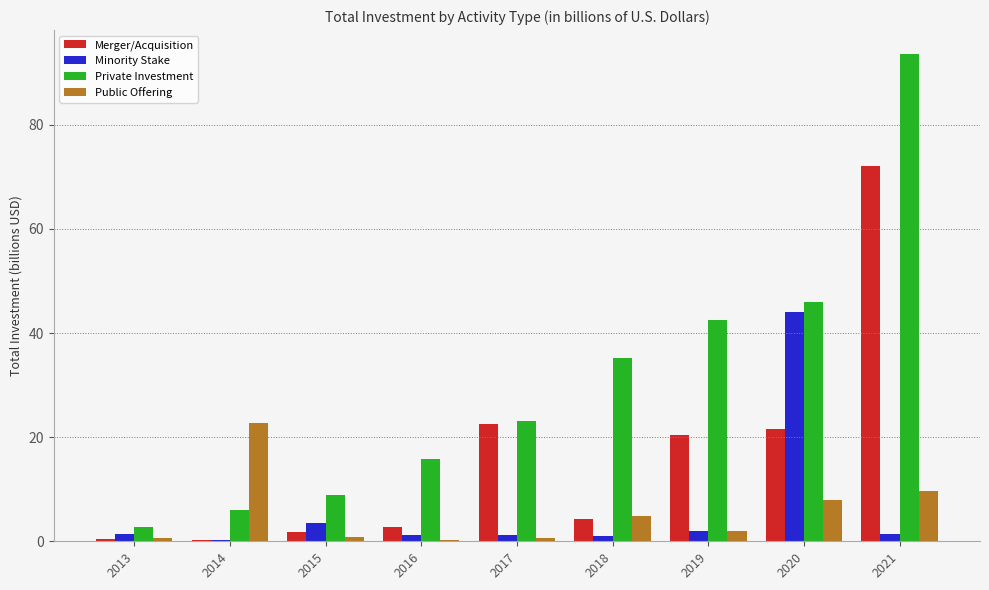

How many groups of bars are there?

9